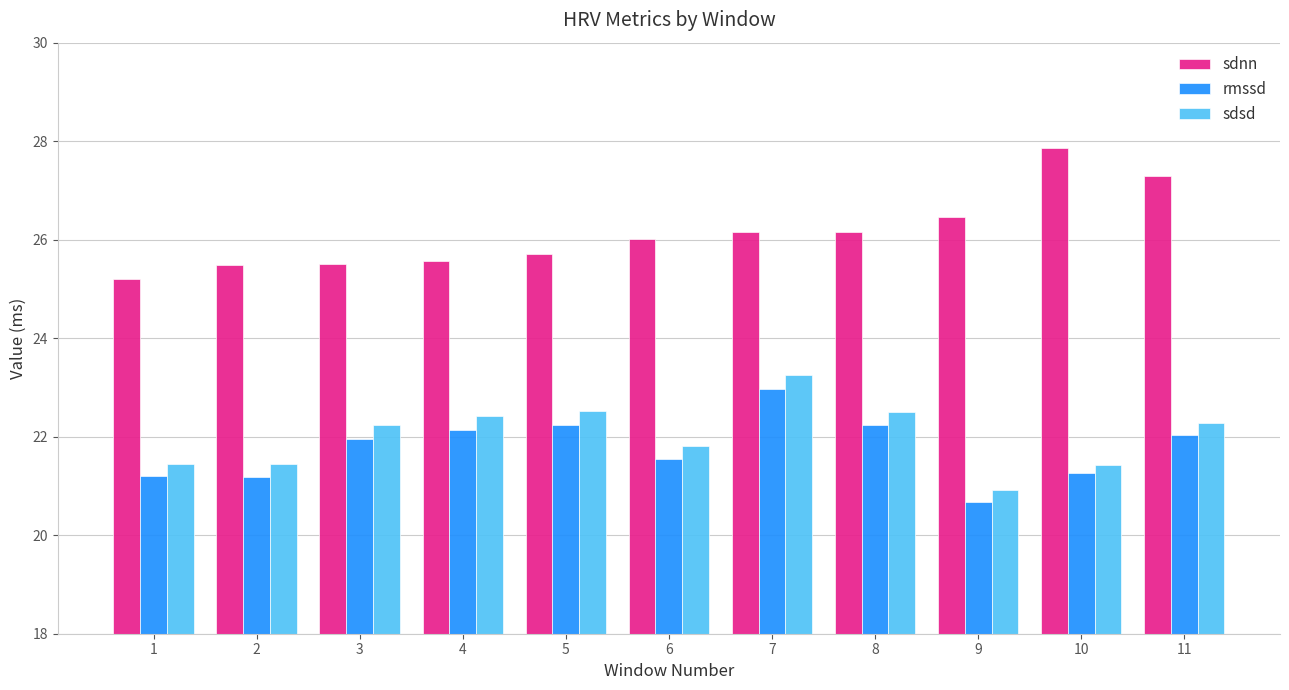

What is the difference between the maximum and minimum values in the sdnn series?

2.7